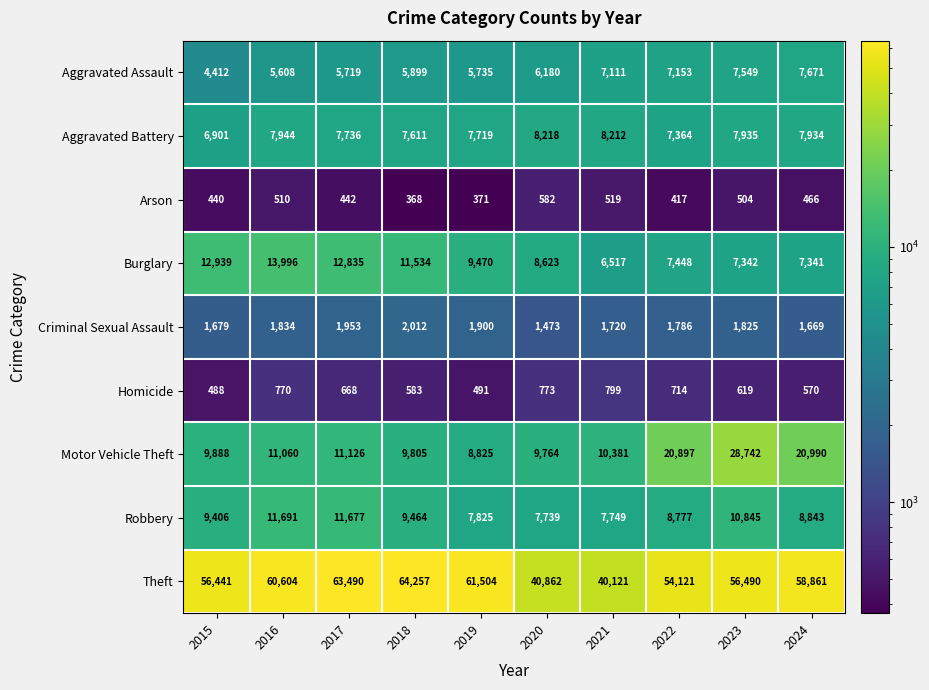

What is the smallest value displayed?

368